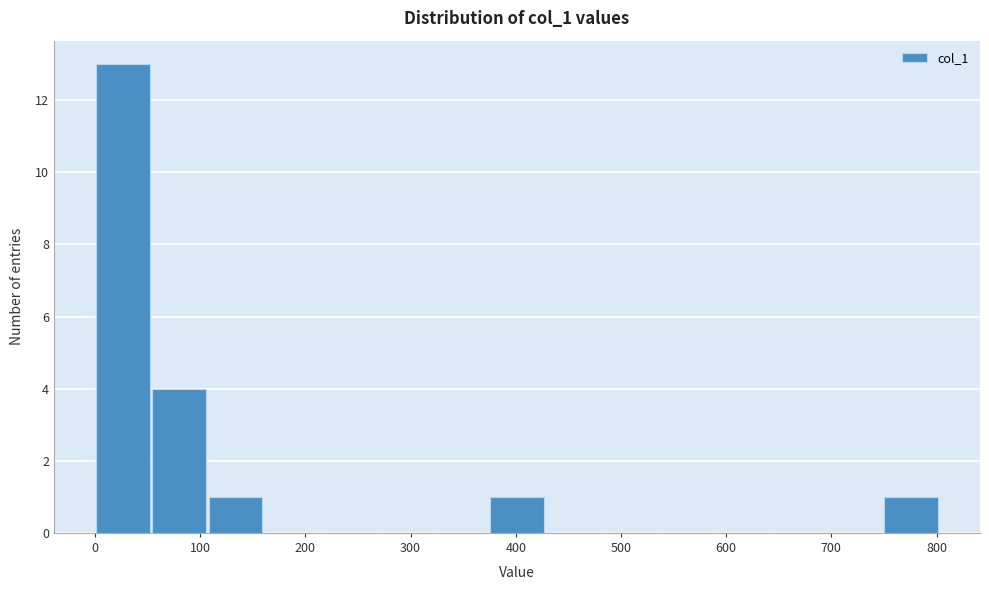

Reading left to right, transcribe this chart: for each bar, give the range it covers on the x-axis and its height. Neither the bar edges nor the heights are printed on the chart, so give them approximately, as read against the axes.

0 to 50: 13
50 to 110: 4
110 to 160: 1
160 to 220: 0
220 to 270: 0
270 to 320: 0
320 to 380: 0
380 to 430: 1
430 to 480: 0
480 to 540: 0
540 to 590: 0
590 to 640: 0
640 to 700: 0
700 to 750: 0
750 to 800: 1